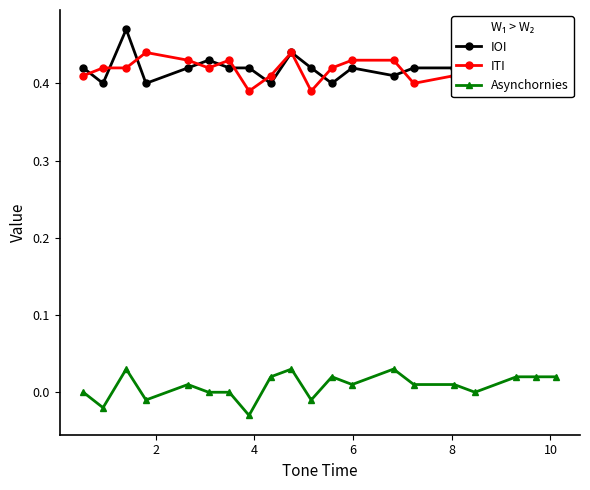

True or false: ITI has more than 1 points higher than both neighbors.

True